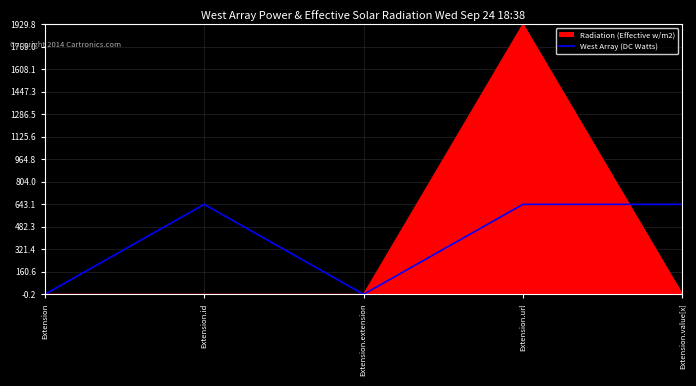

Which series has the largest range (max minus min)?

Radiation (Effective w/m2)